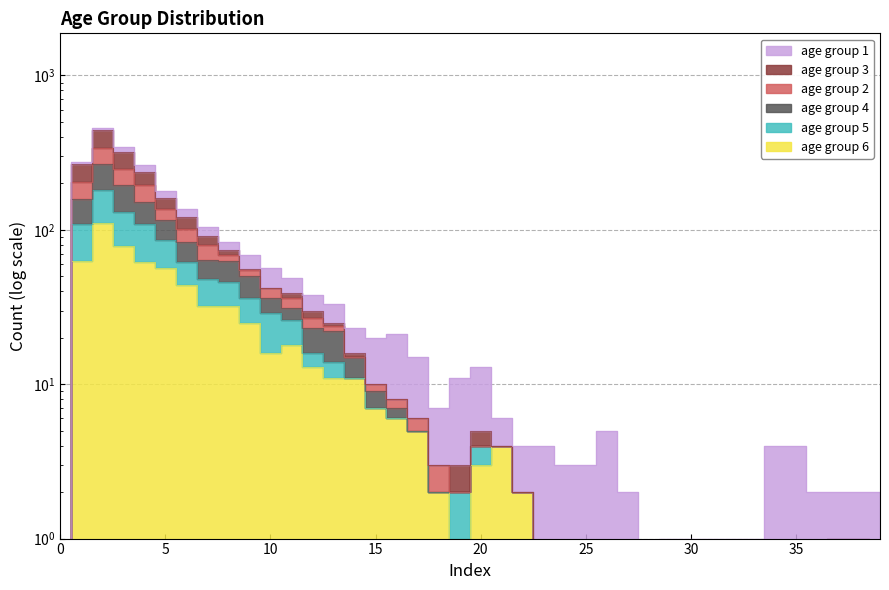

What is the sum of the age group 5 values at 19 and 37?

3